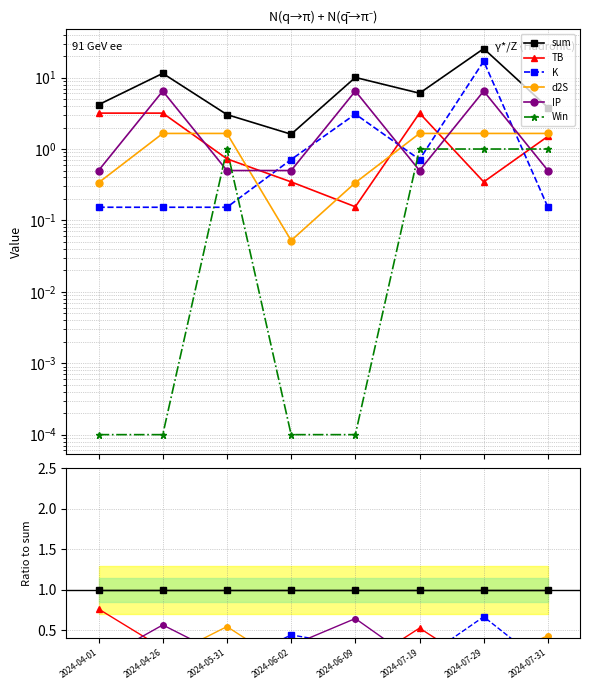

Which series has the largest total across all categories?

sum